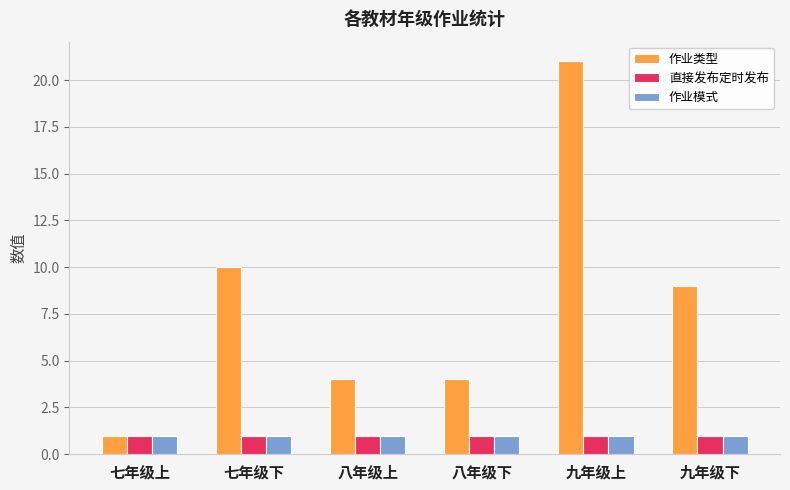

What is the smallest value displayed?

1